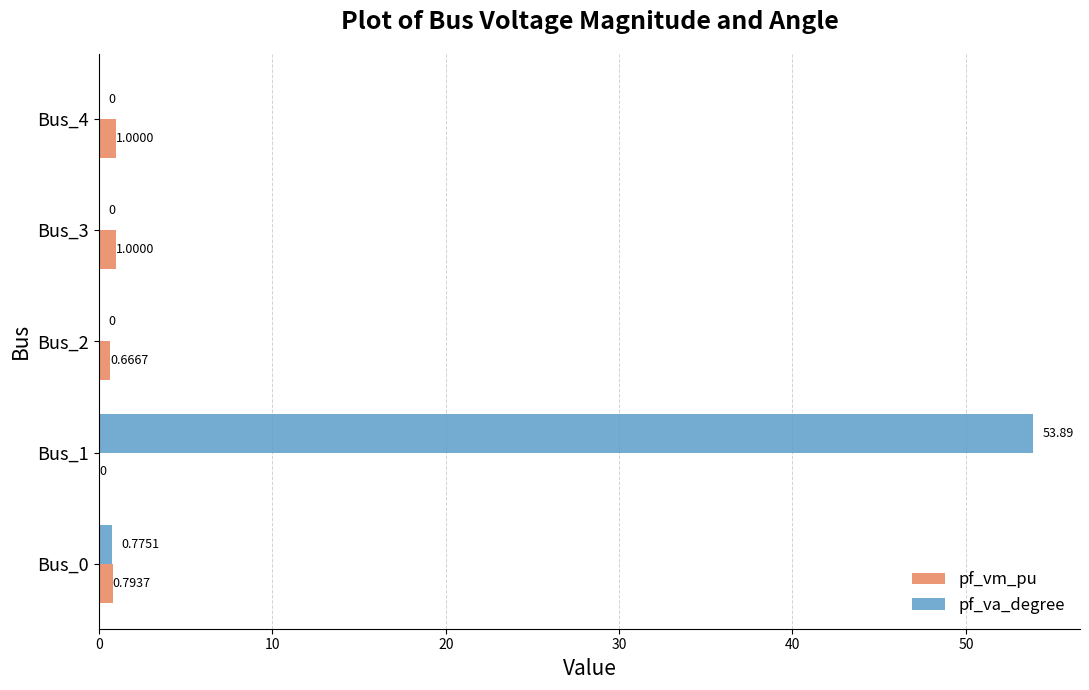

What is the sum of the pf_vm_pu values at Bus_3 and Bus_4?

2.0